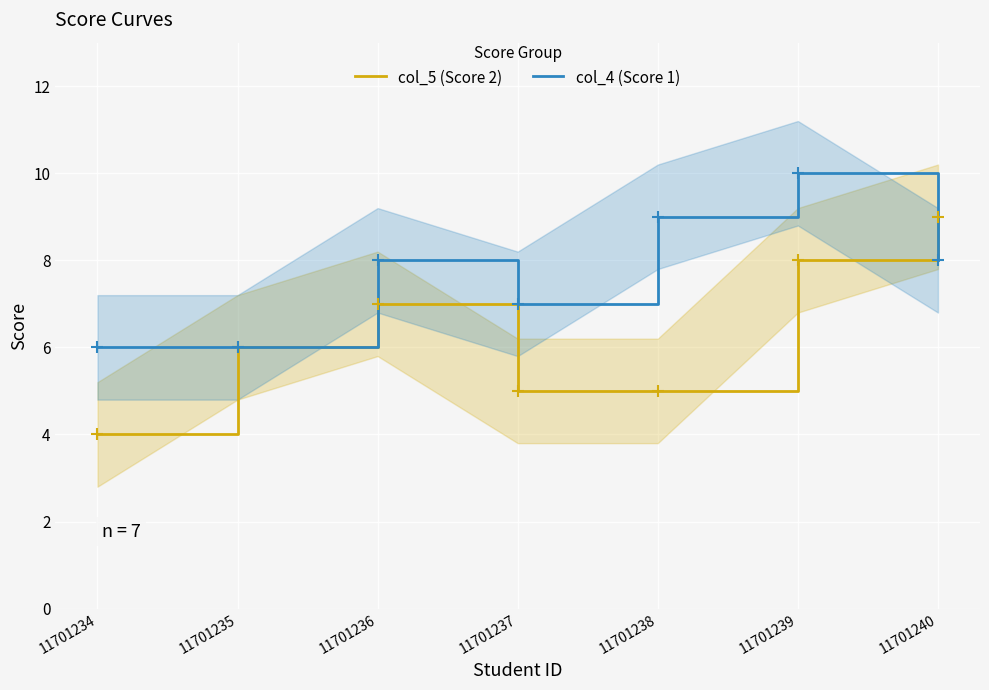

At which category is the sum across all series the highest?

11701239